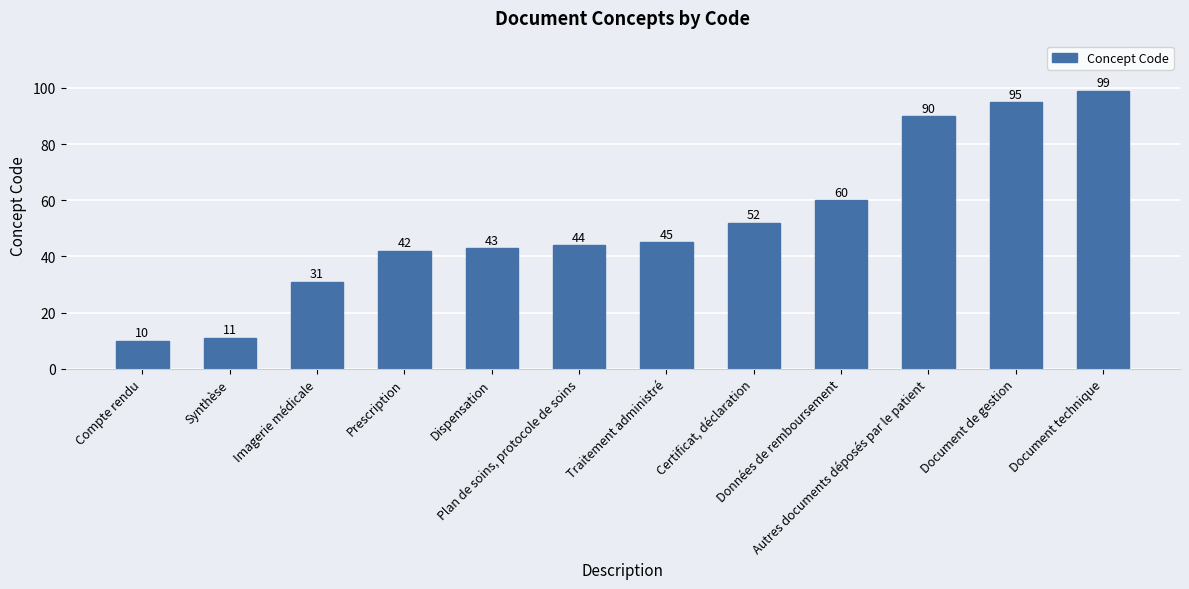

At which label is the value closest to 54?

Certificat, déclaration